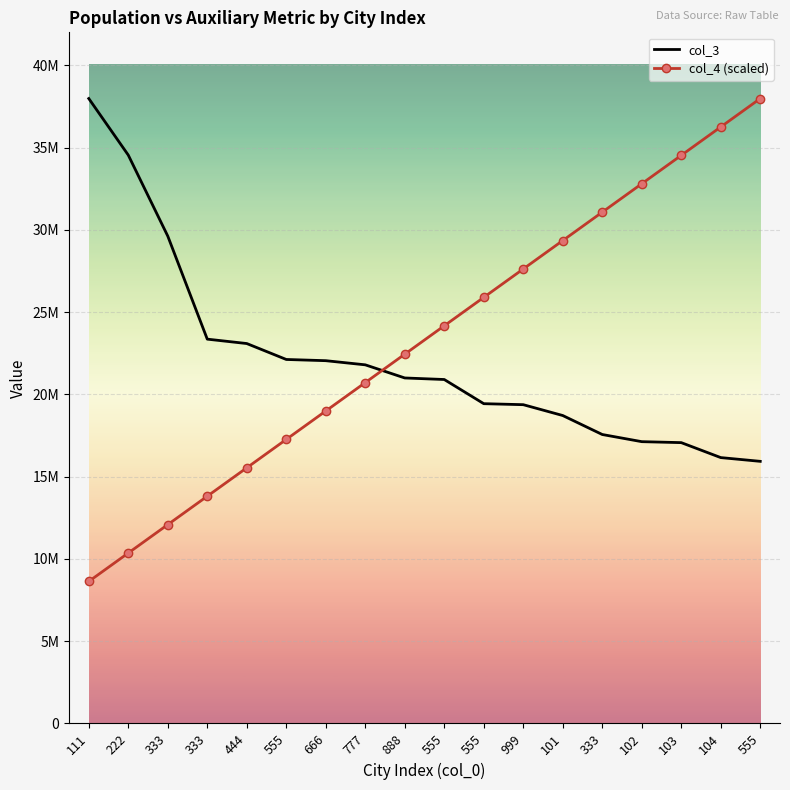

Reading left to right, list all the values displayed in this chart.

col_3: 111=37977000.0	222=34540000.0	333=29617000.0	333=23355000.0	444=23088000.0	555=22120000.0	666=22046000.0	777=21794000.0	888=20996000.0	555=20902000.0	555=19433000.0	999=19372000.0	101=18713220.0	333=17560000.0	102=17125000.0	103=17066000.0	104=16157000.0	555=15929000.0
col_4 (scaled): 111=8631136.4	222=10357363.6	333=12083590.9	333=13809818.2	444=15536045.5	555=17262272.7	666=18988500.0	777=20714727.3	888=22440954.5	555=24167181.8	555=25893409.1	999=27619636.4	101=29345863.6	333=31072090.9	102=32798318.2	103=34524545.5	104=36250772.7	555=37977000.0